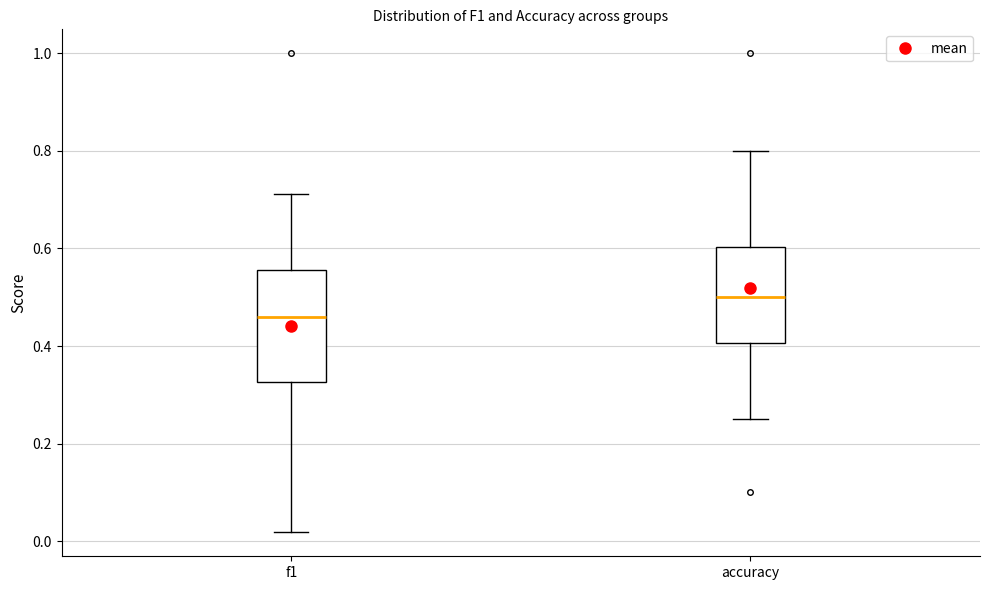

Which box has the lowest median line?

f1